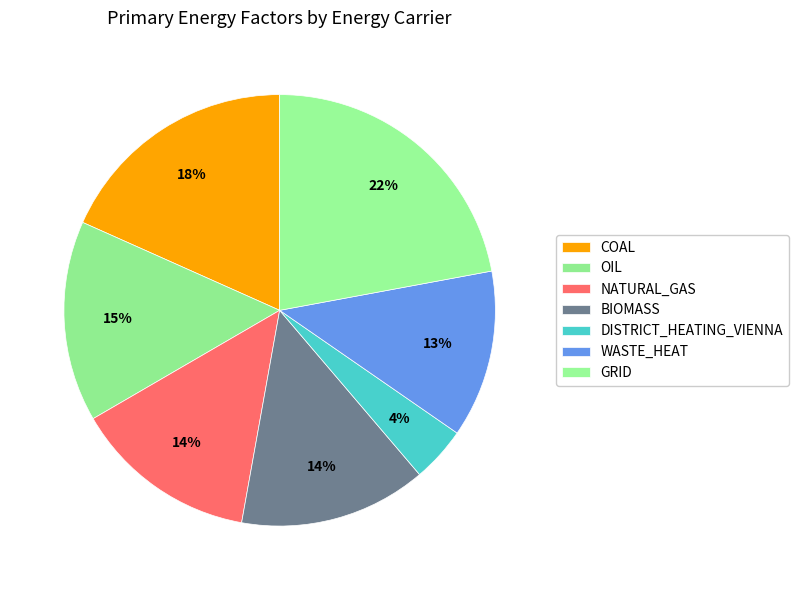

Count the number of slices in the pie.

7